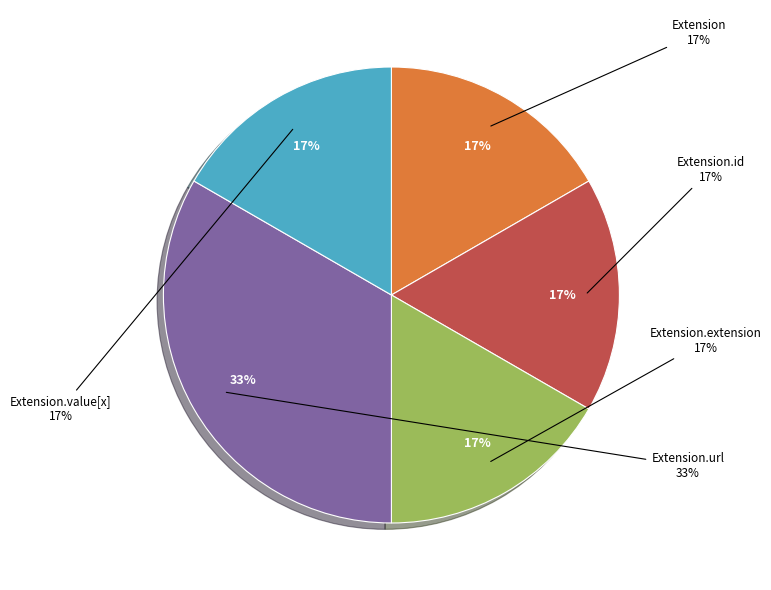

Which category accounts for the majority?

Extension.url